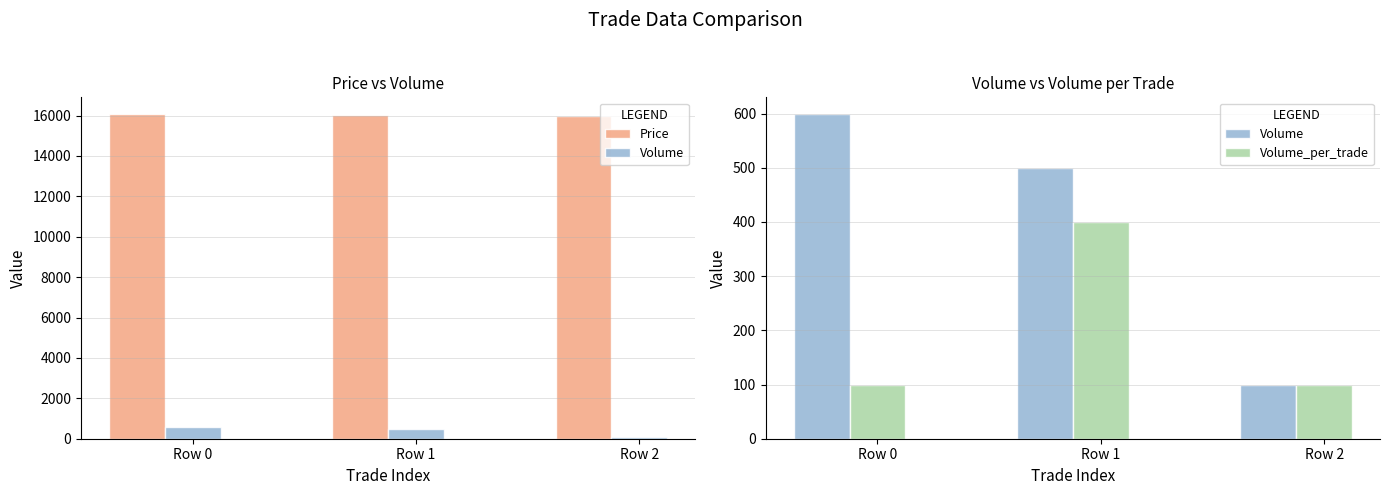

The value of Volume_per_trade at Row 0 is 100. True or false?

True